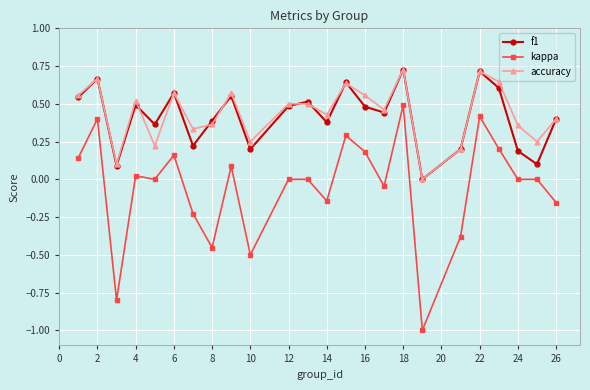

Which series has the largest total across all categories?

accuracy